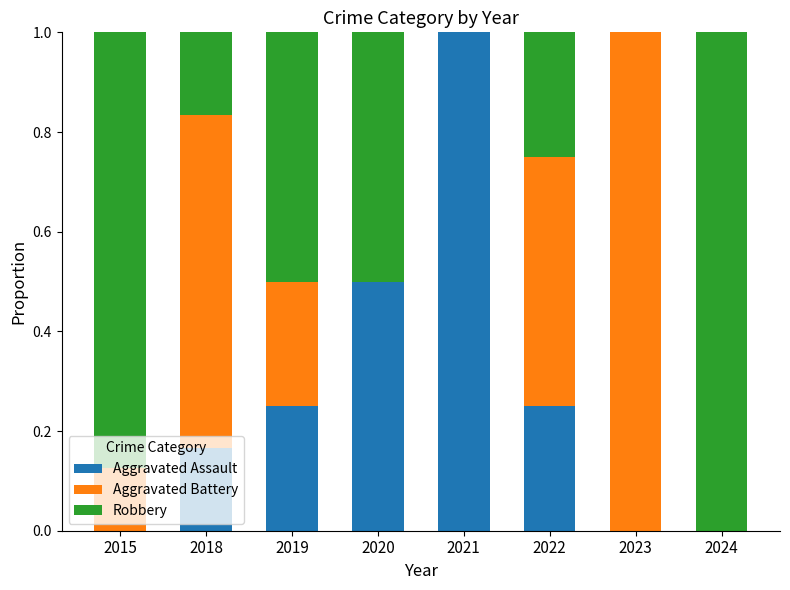

What is the total value across all series at 2021?

1.0